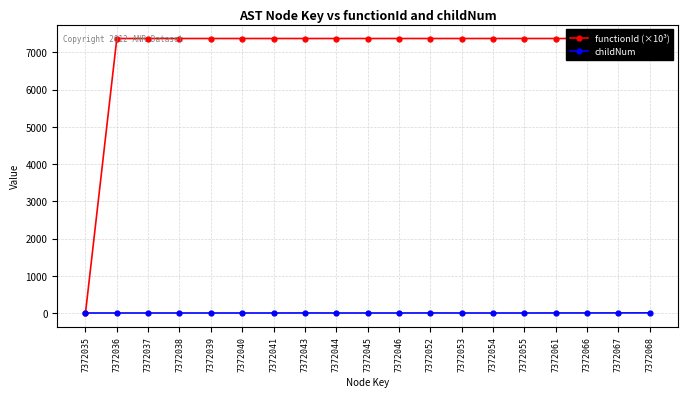

True or false: functionId (×10³) and childNum intersect in this chart.

False